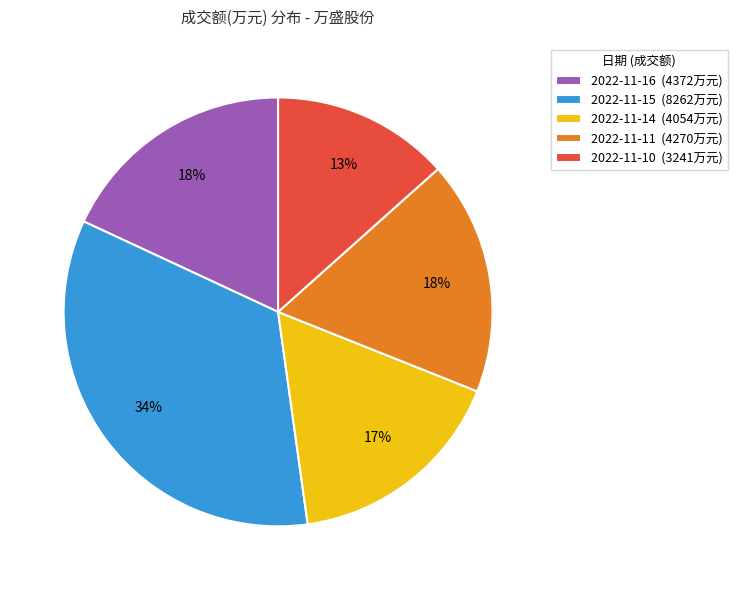

Do 2022-11-16 (4372万元) and 2022-11-14 (4054万元) together represent more than half of the pie?

No